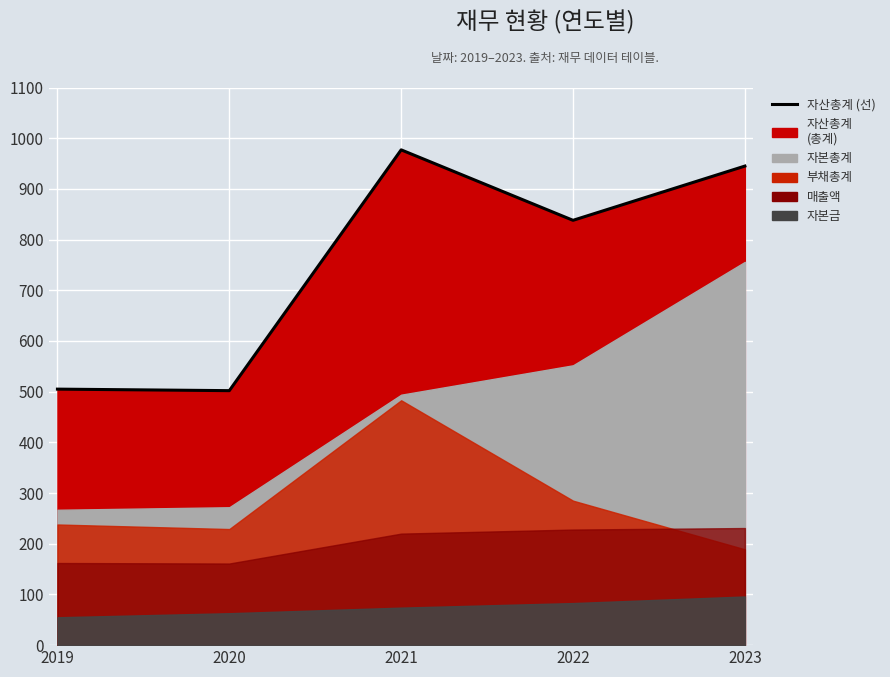

Reading left to right, extract all data points from this chart.

자산총계: 2019=505	2020=502	2021=977	2022=838	2023=945
부채총계: 2019=238	2020=229	2021=483	2022=285	2023=189
자본총계: 2019=267	2020=272	2021=494	2022=552	2023=756
매출액: 2019=162	2020=161	2021=220	2022=228	2023=231
자본금: 2019=55	2020=63	2021=74	2022=83	2023=96